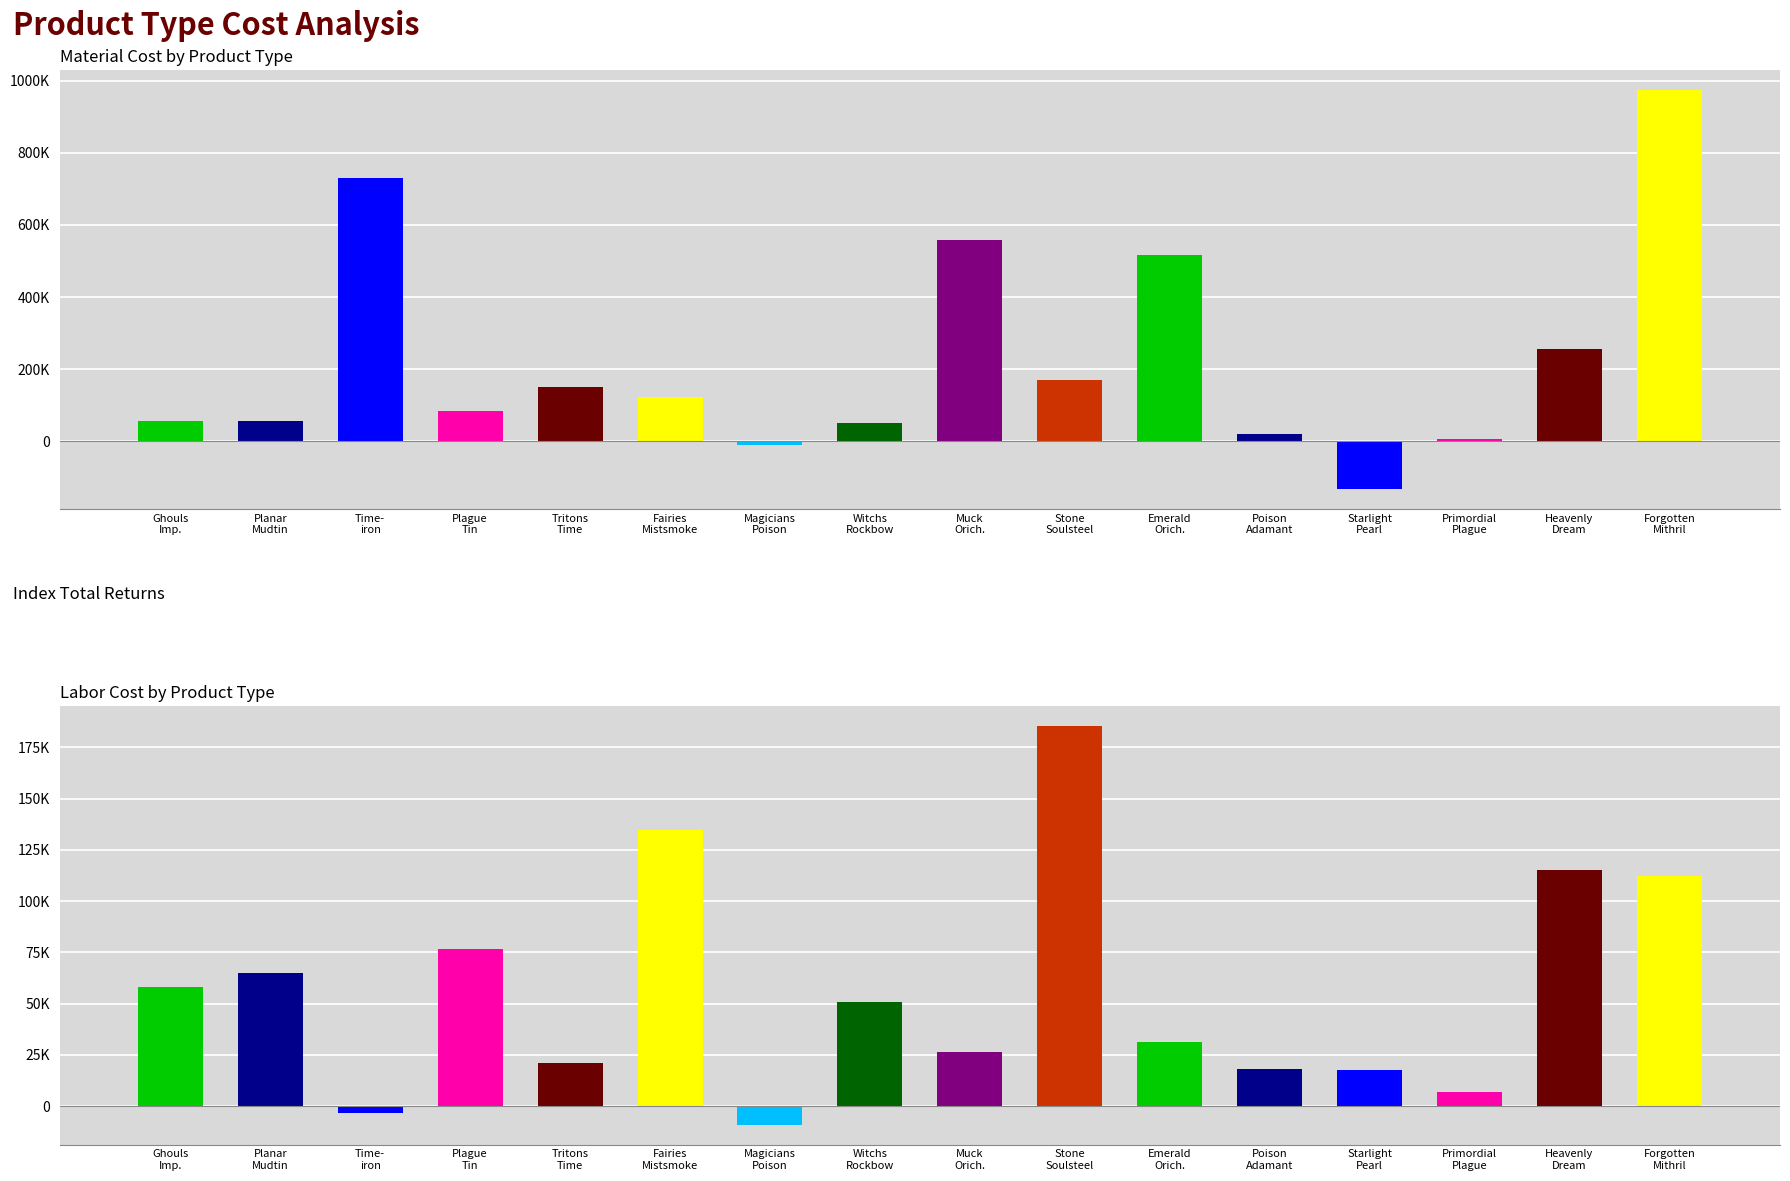

How many positive values does the LaborCost series have?

14